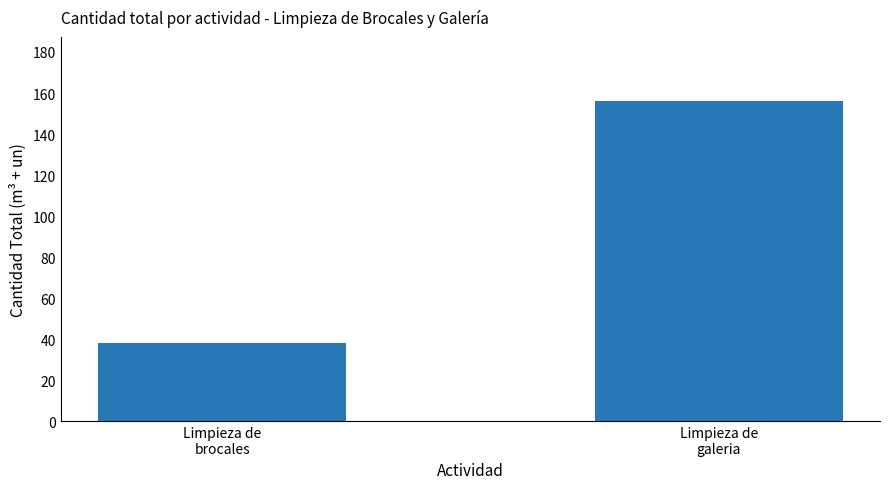

Is it true that the value at Limpieza de
brocales is 38?

True